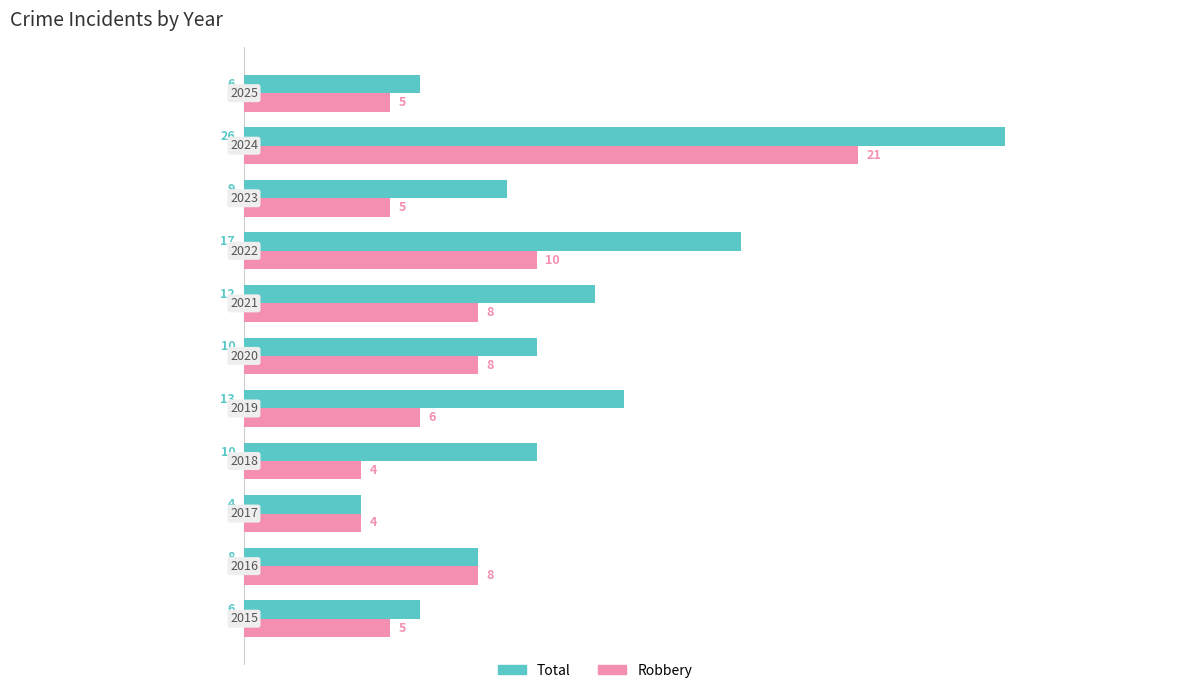

Rank the series by their average value, from highest to lowest.

Total, Robbery